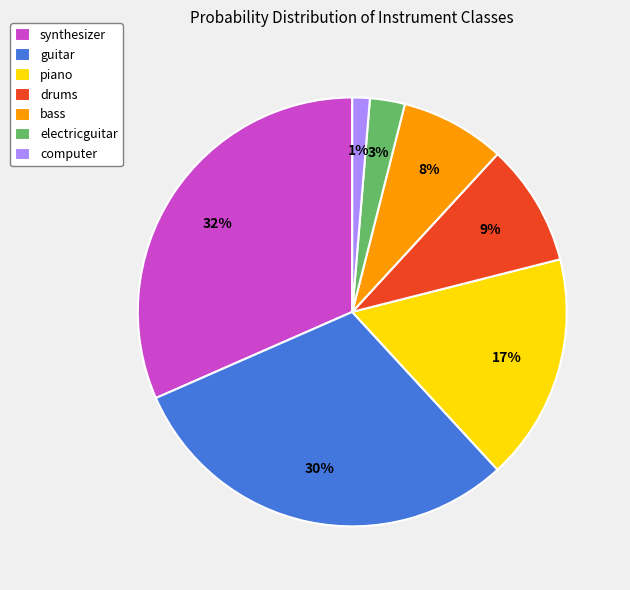

Which has a higher value, guitar or bass?

guitar